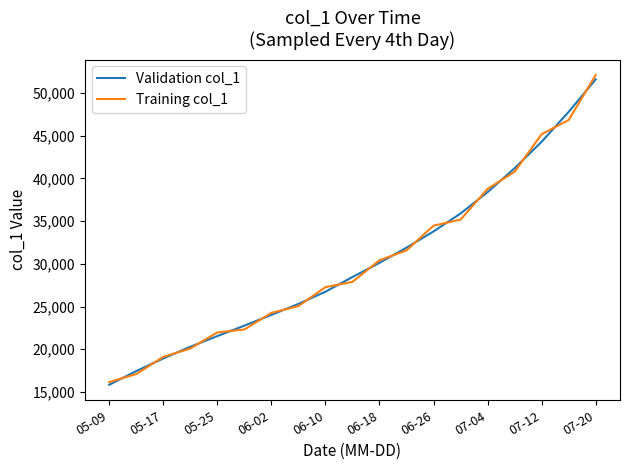

What is the maximum value for Training col_1?

52116.0